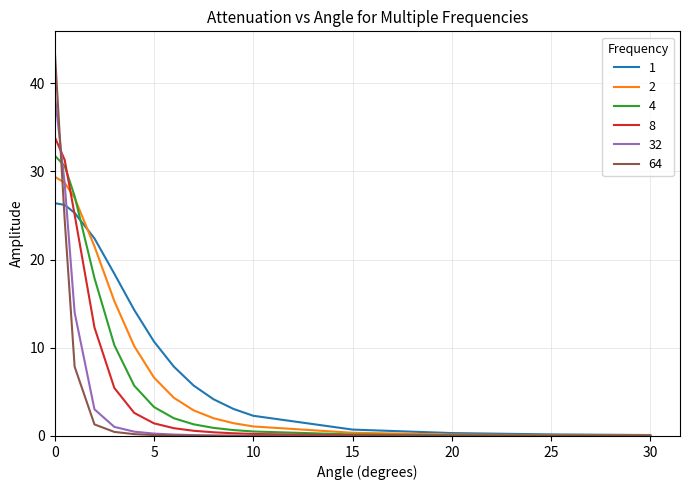

What is the maximum value shown in the chart?

43.7